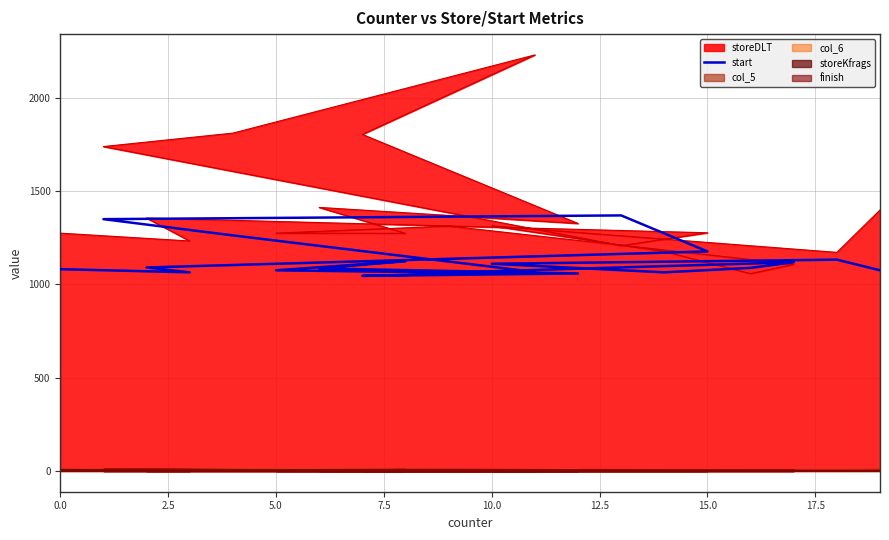

At which label does the data first exceed 1088?

5.0